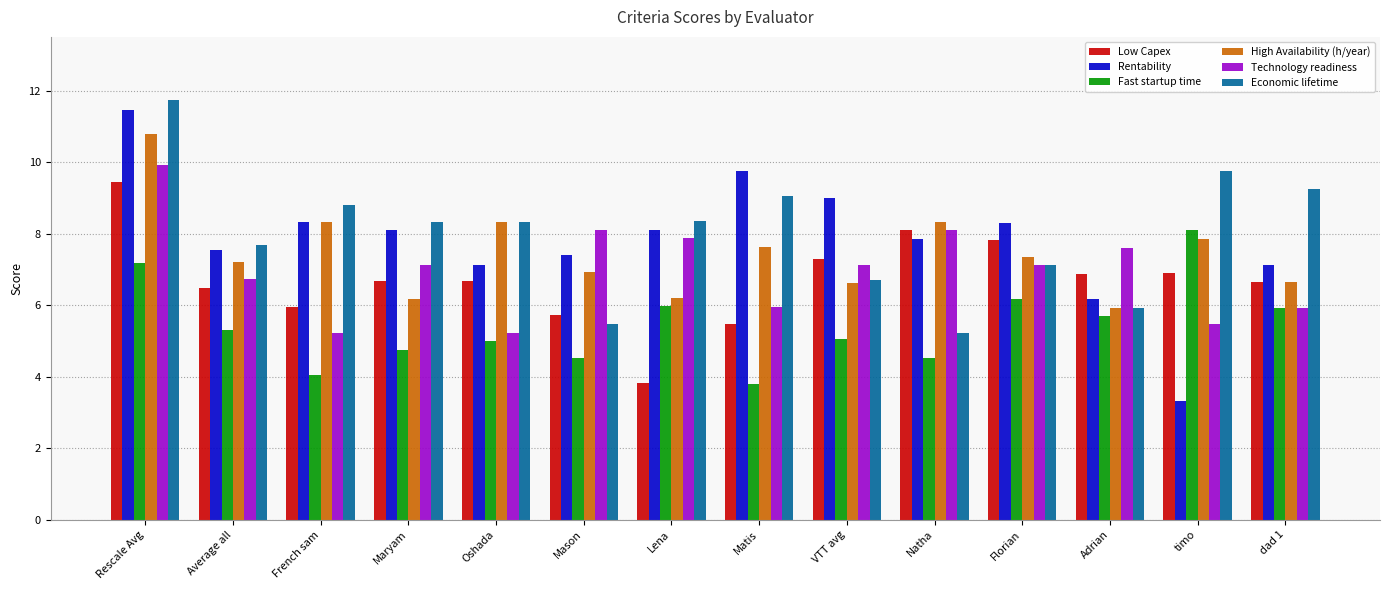

Is it true that Rentability equals 7.1 at dad 1?

True